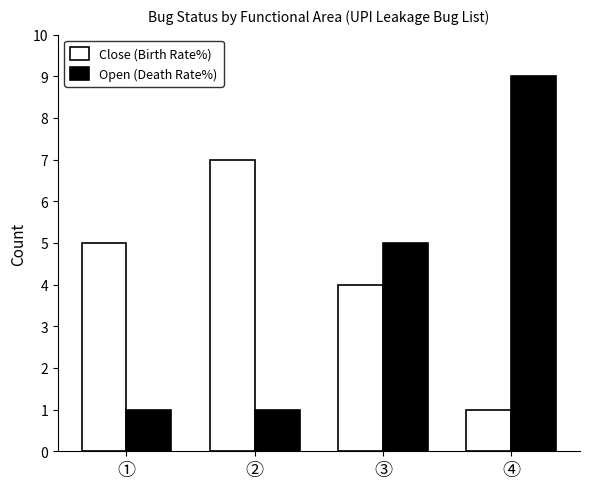

Rank the categories by Close (Birth Rate%) value from highest to lowest.

②, ①, ③, ④